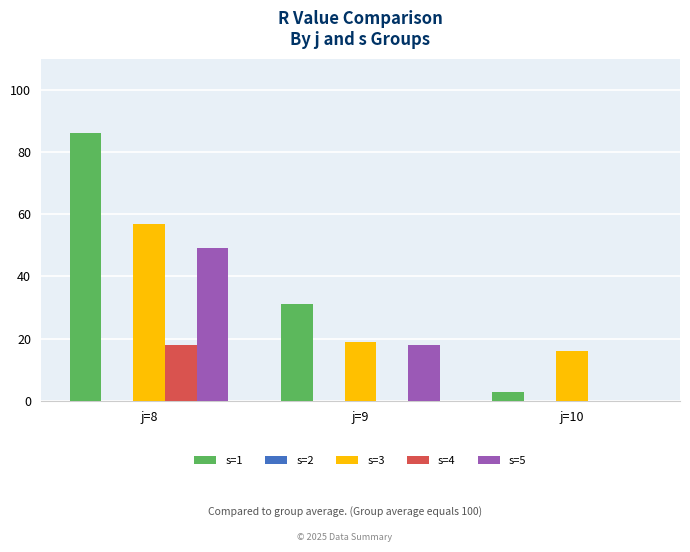

What is the total value across all series at j=8?

210